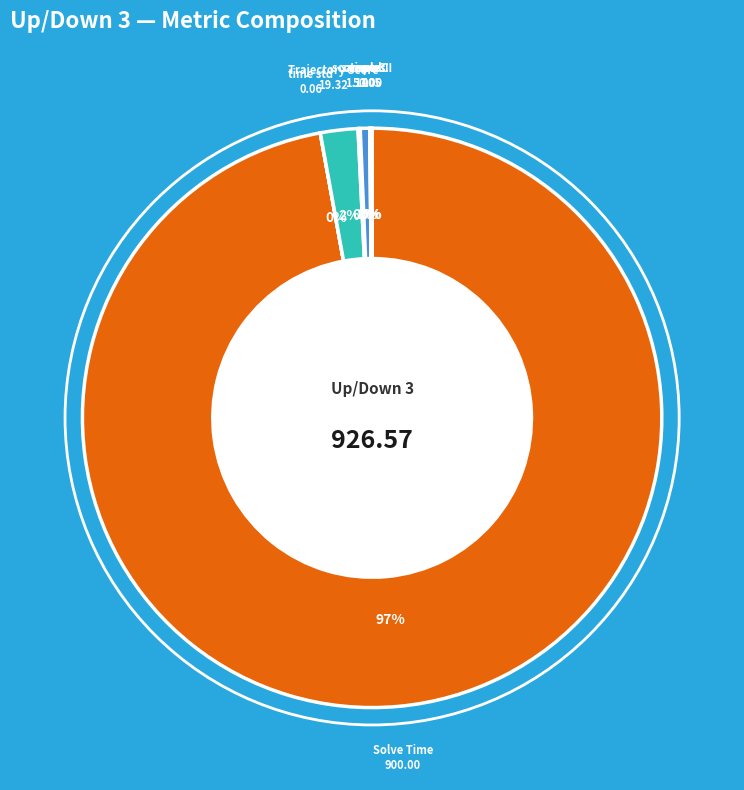

What is the largest slice in the pie chart?

Solve Time